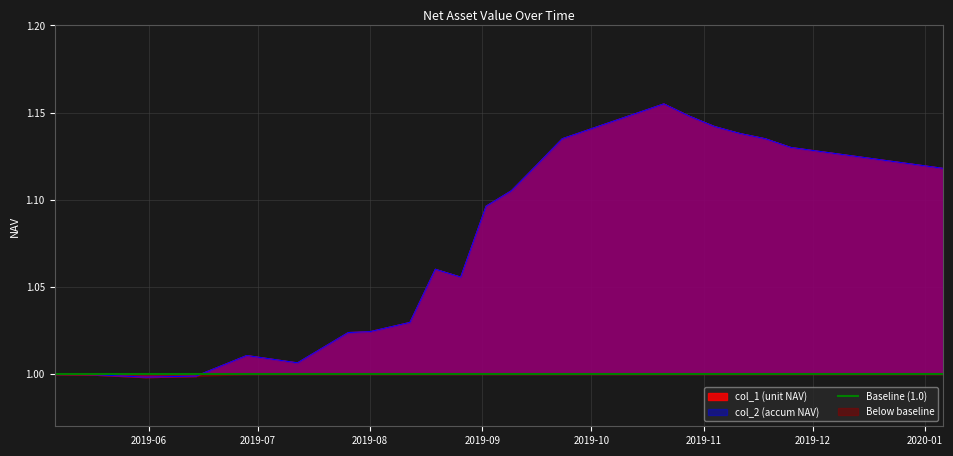

Which series has the largest total across all categories?

col_1